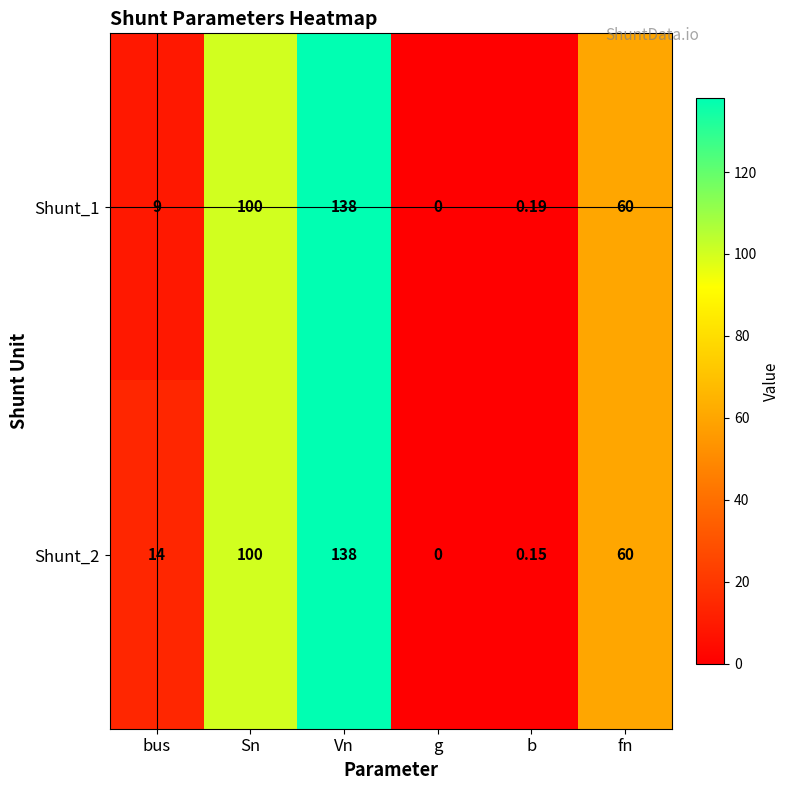

Where is Shunt_2 nearest to the value 69?

fn